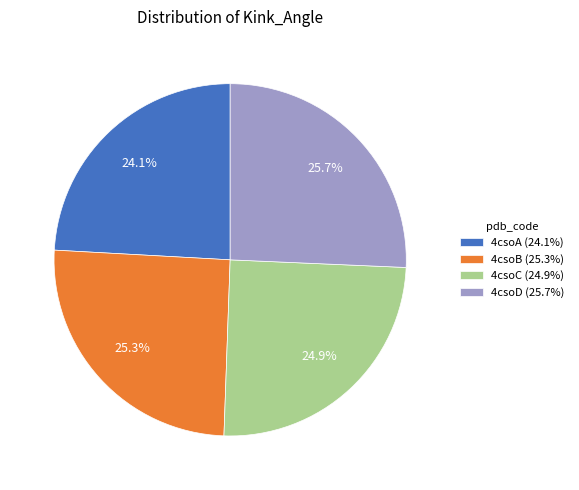

What percentage is NOT represented by 4csoA (24.1%)?

75.9%